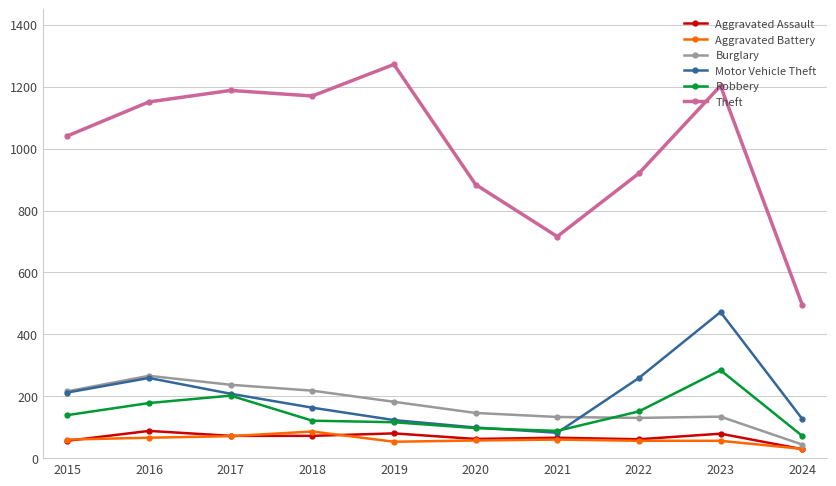

What value does the Motor Vehicle Theft series have at 2024?

127